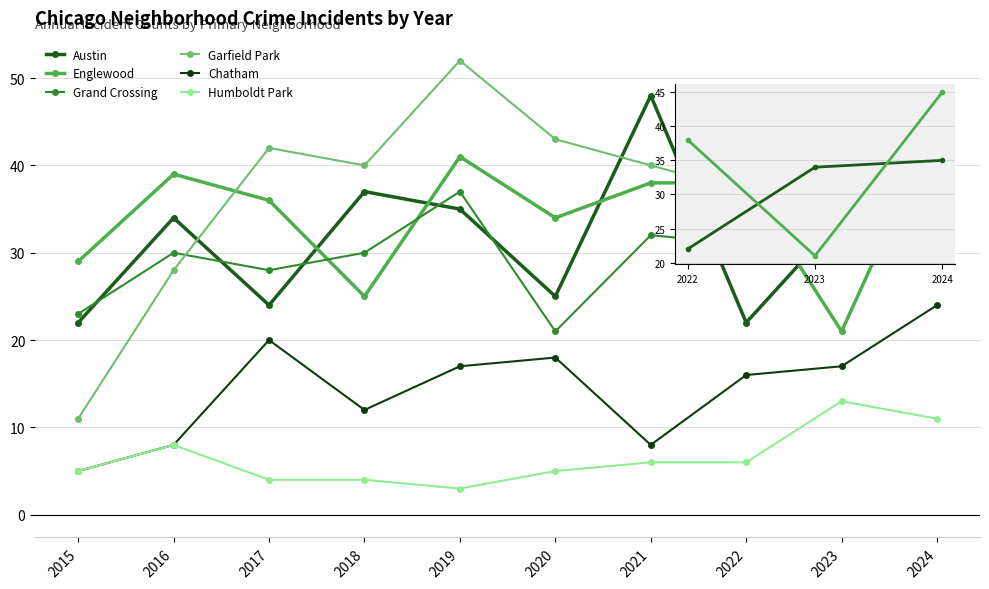

What is the difference between the maximum and minimum values in the Englewood series?

24